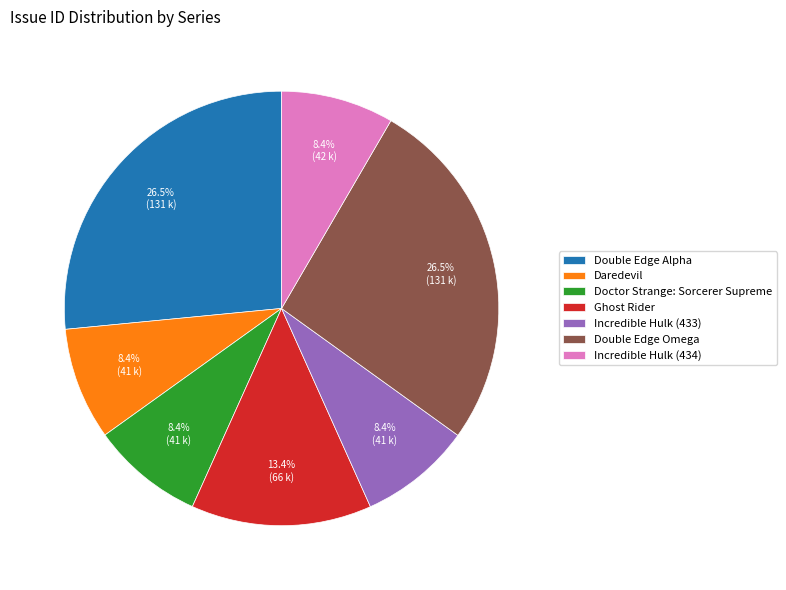

Does Incredible Hulk (434) represent more than half of the total?

No